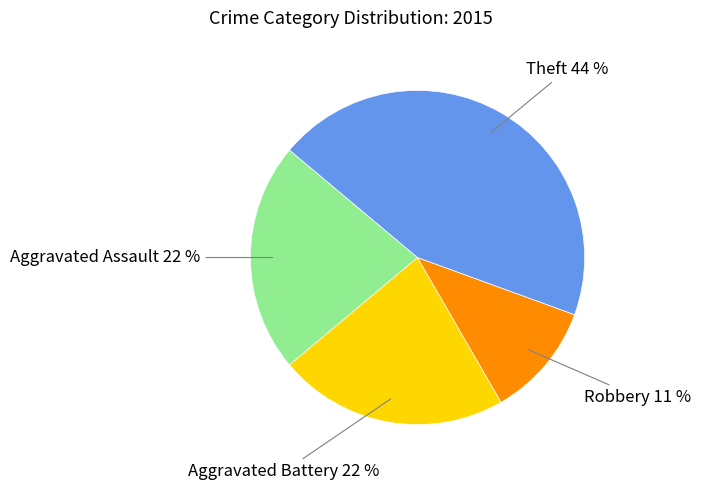

To the nearest percent, what portion does Theft represent?

44%